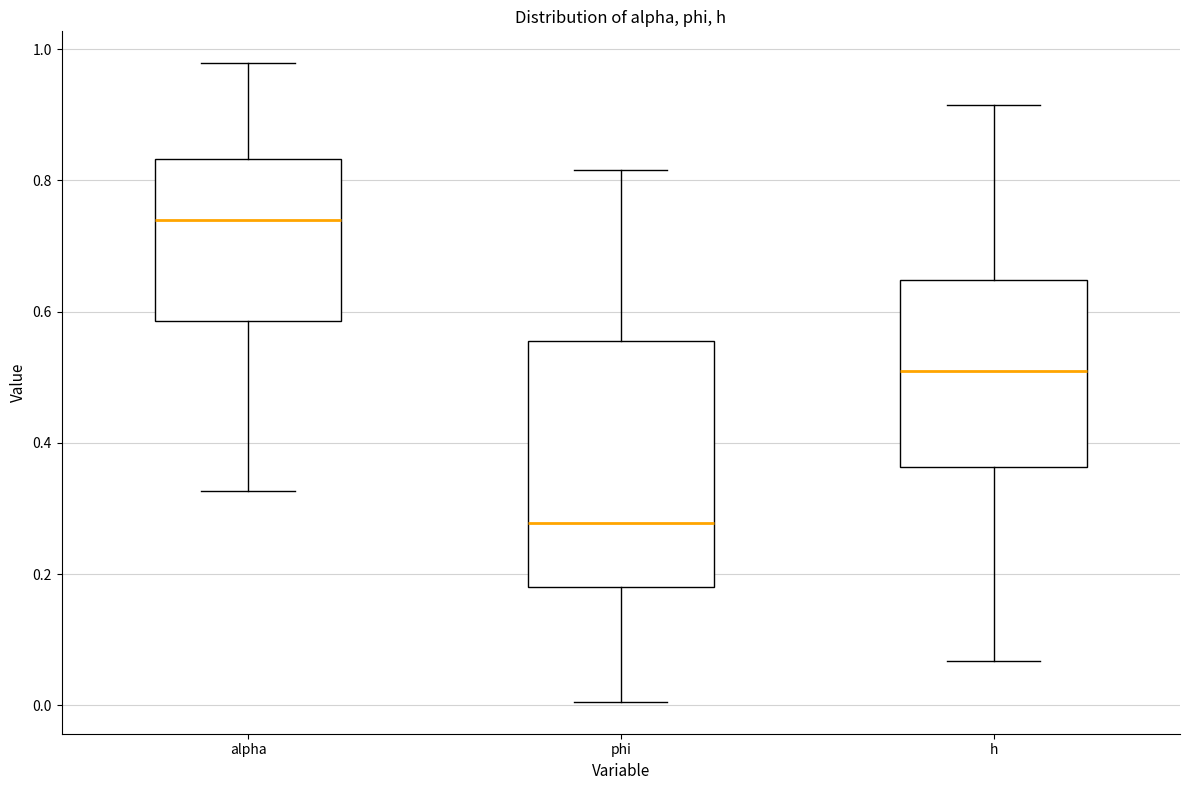

Reading left to right, read every box against the y-axis: the position of its median line, the range the box covers, and the ends of its whiskers. The values are not printed on the chart, so give them approximately, as read against the axis.

alpha: median 0.74, box 0.58 to 0.84, whiskers 0.32 to 0.98
phi: median 0.28, box 0.18 to 0.56, whiskers 0.00 to 0.82
h: median 0.50, box 0.36 to 0.64, whiskers 0.06 to 0.92